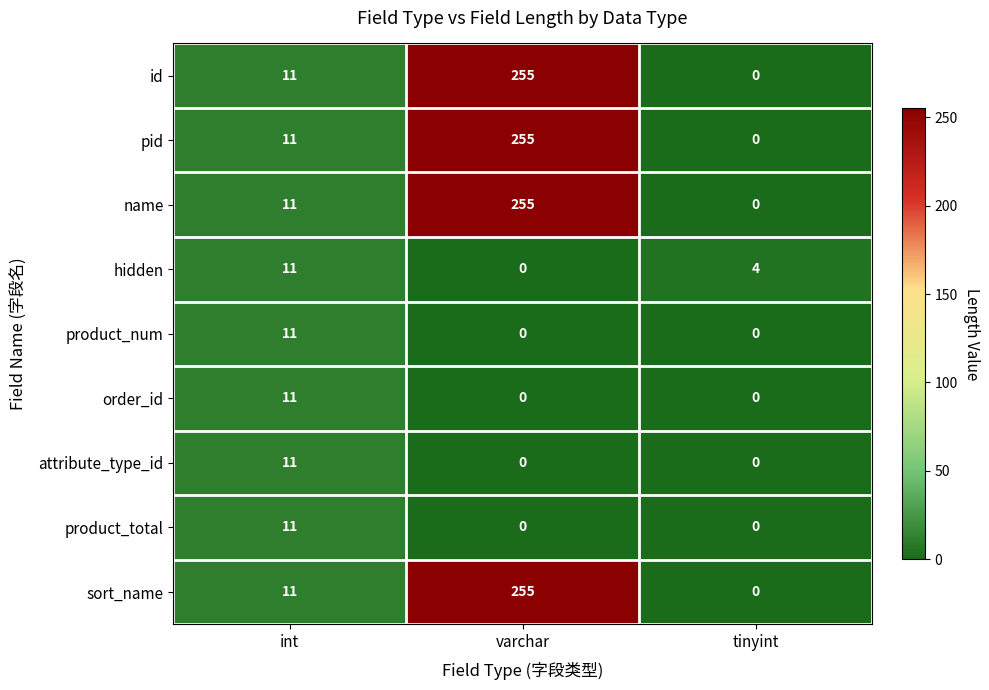

What is the total value across all series at int?

99